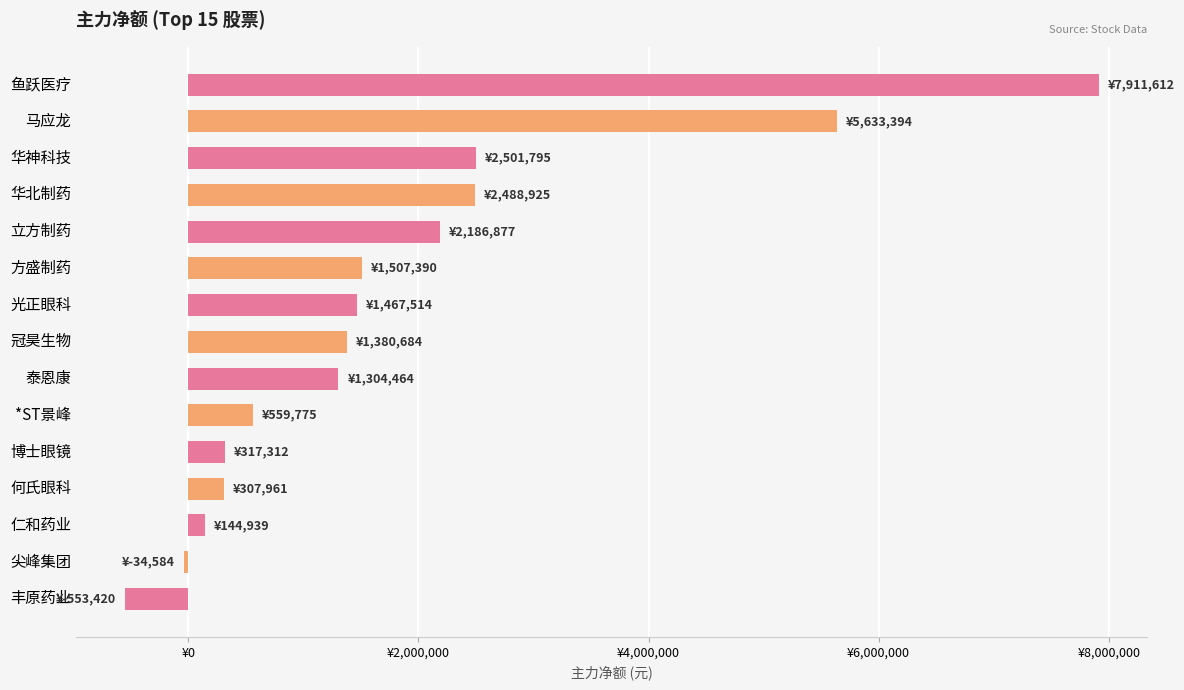

How many values exceed 1380684?

7